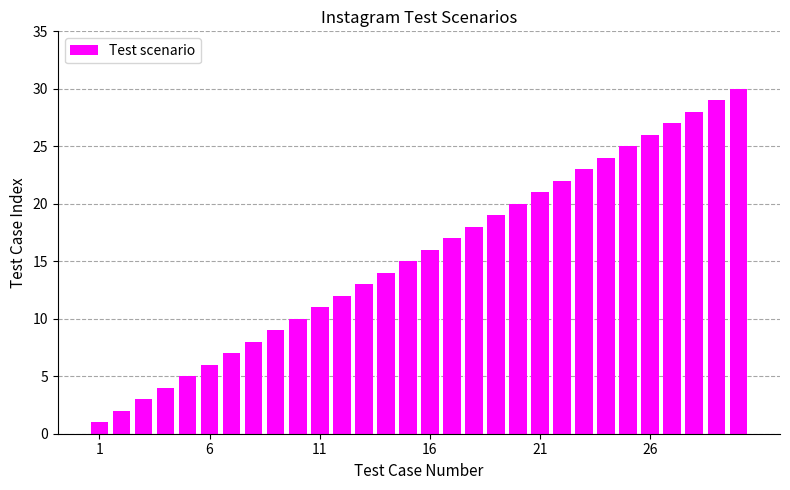

What is the greatest value displayed?

30